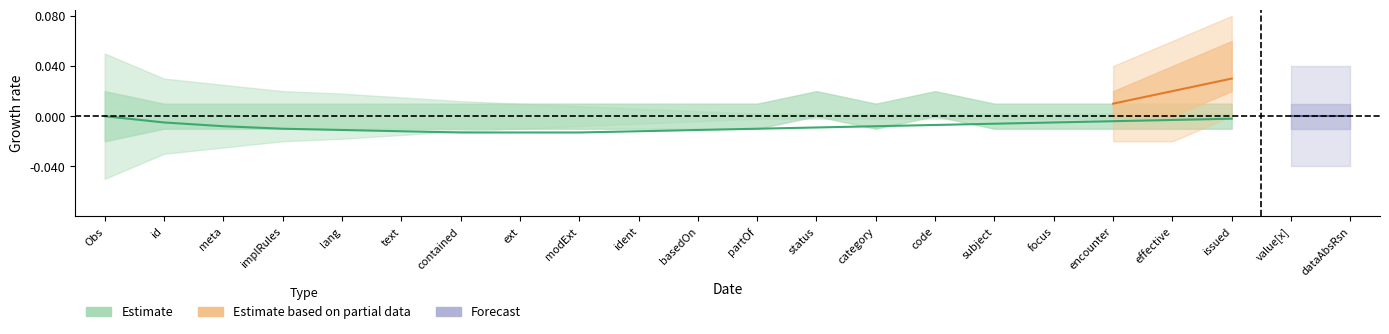

Is it true that Base Min equals 0 at Observation.subject?

False